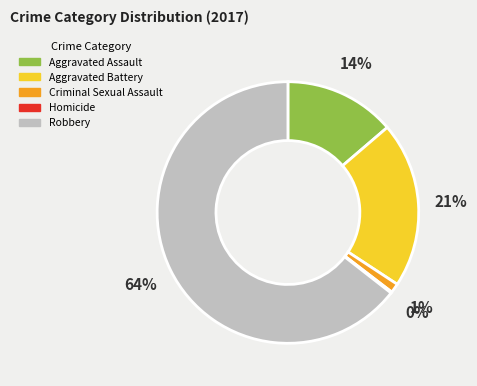

To the nearest percent, what is the difference between the Criminal Sexual Assault and Robbery slice percentages?

63%